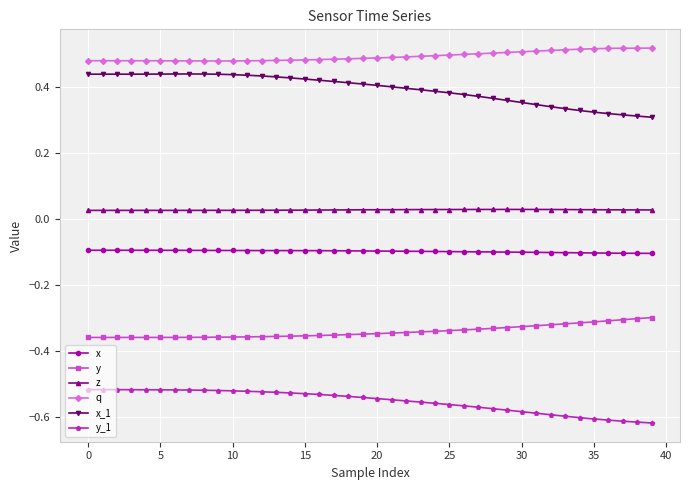

What are all the series names shown in the legend?

x, y, z, q, x_1, y_1